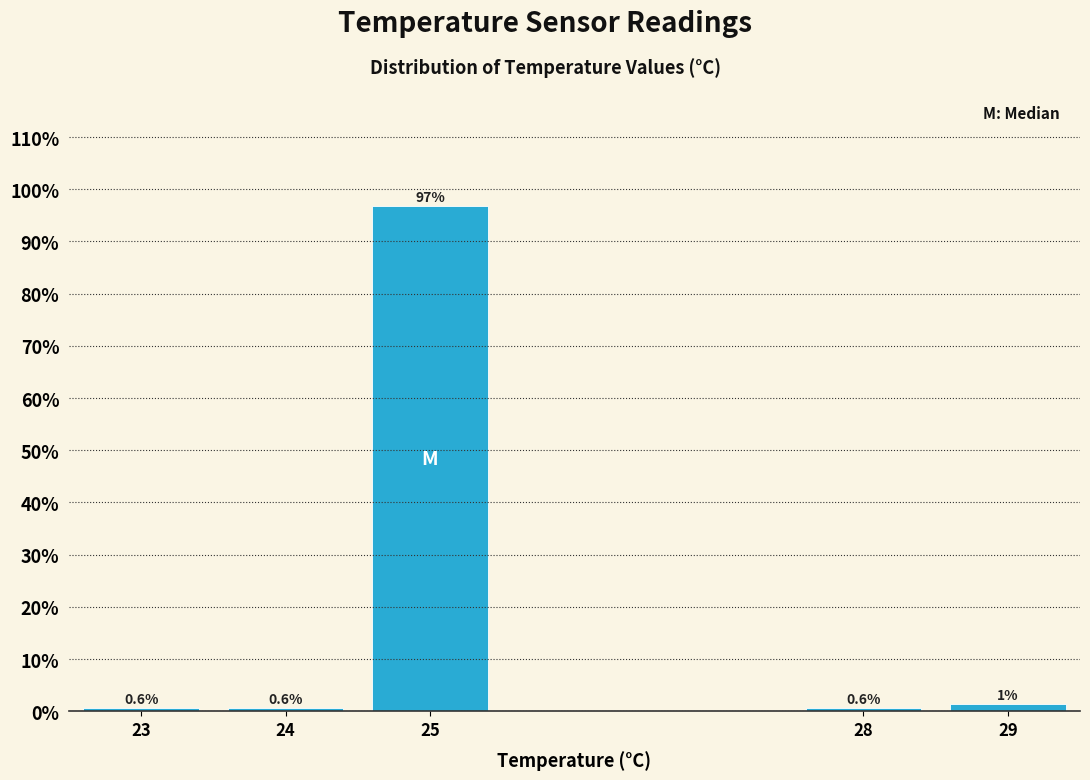

Which range on the x-axis has the tallest bar?

24.5 to 25.5